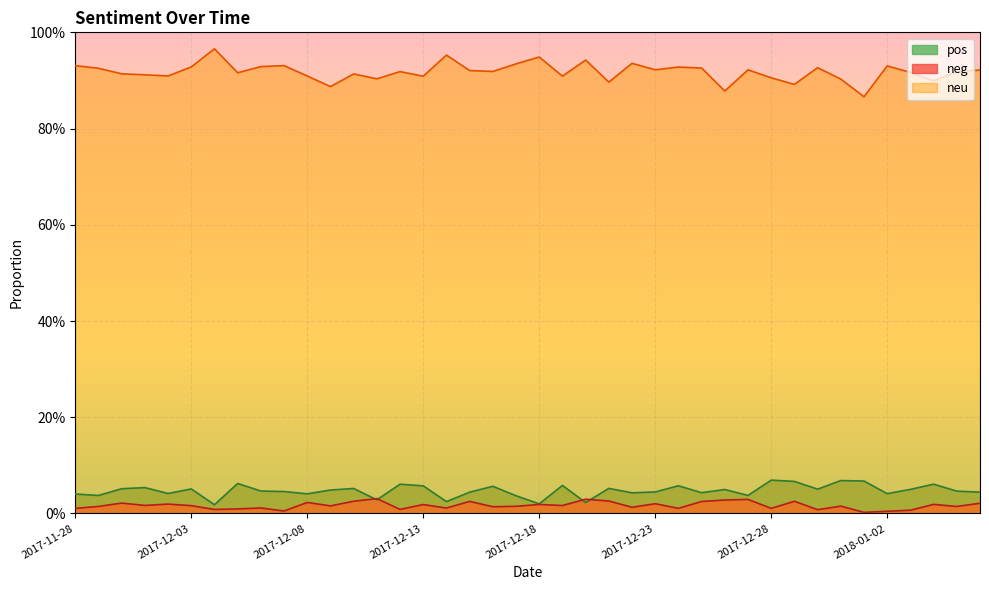

What is the label of the 6th point from the left?

2017-12-03